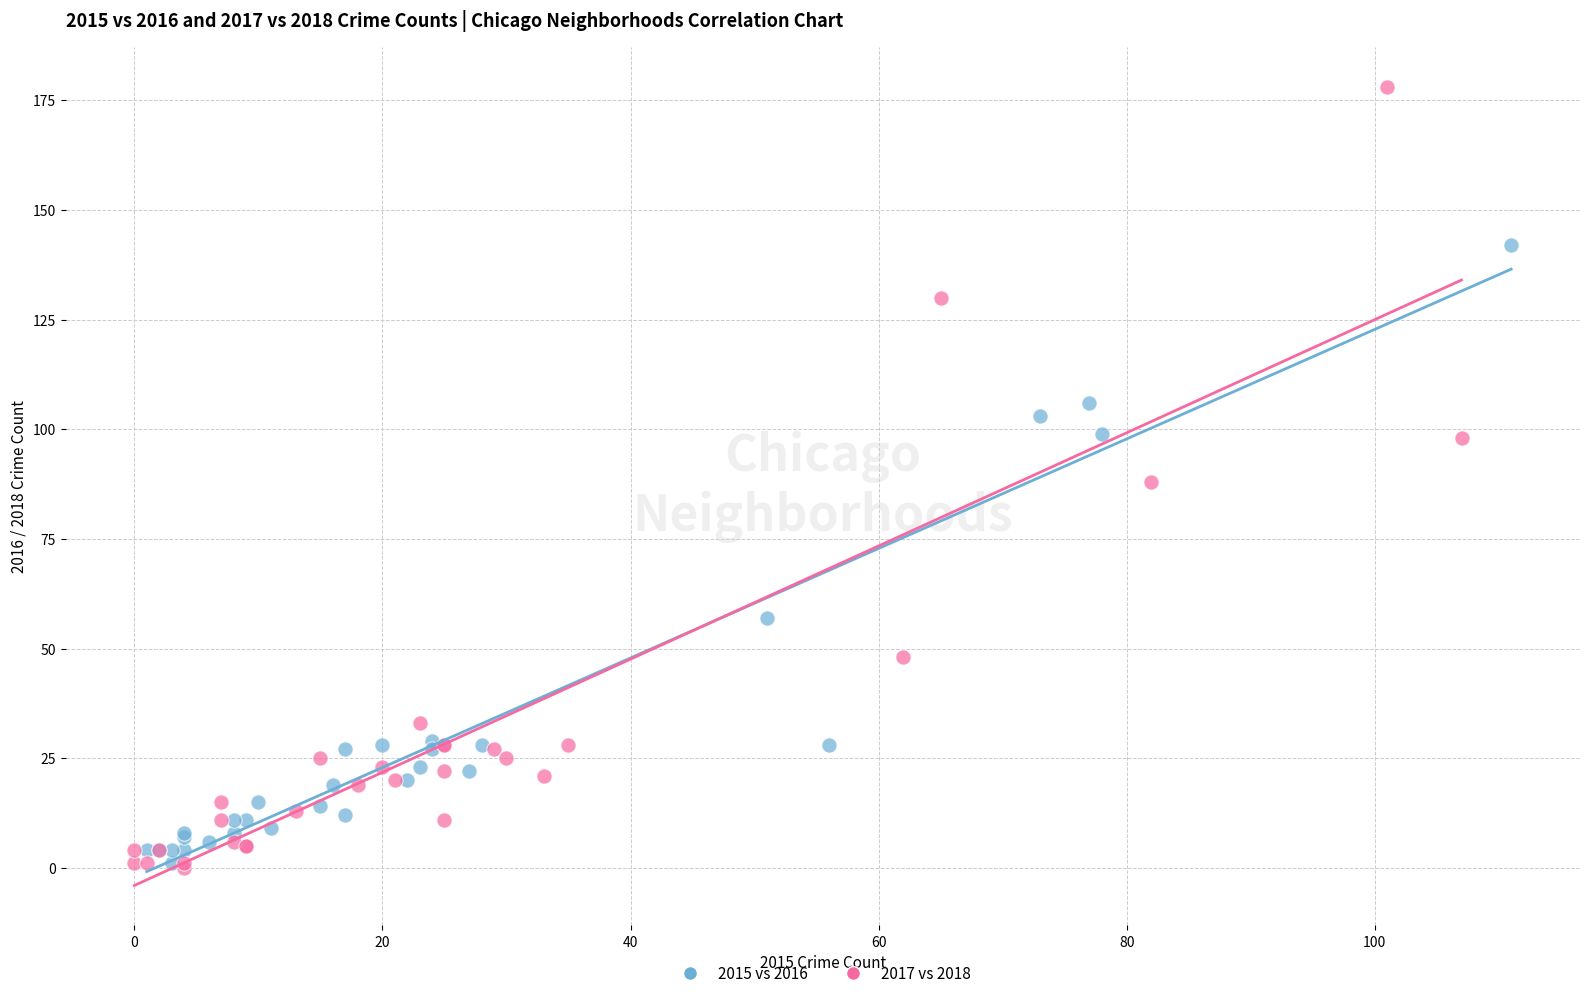

Which series contains the highest Y value?

2017 vs 2018